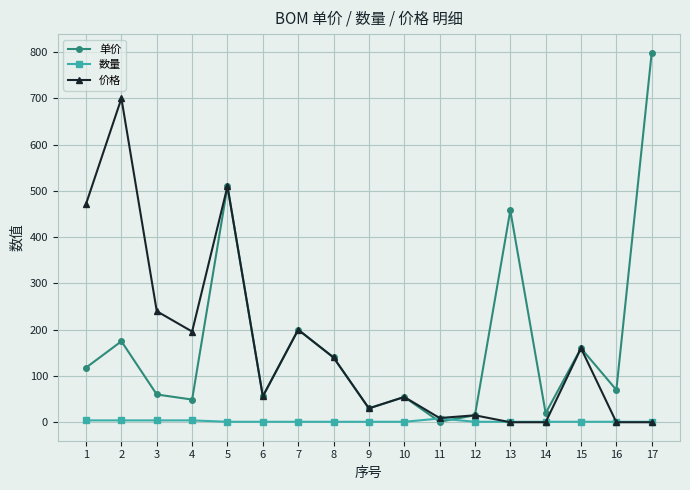

What is the greatest value displayed?

799.0